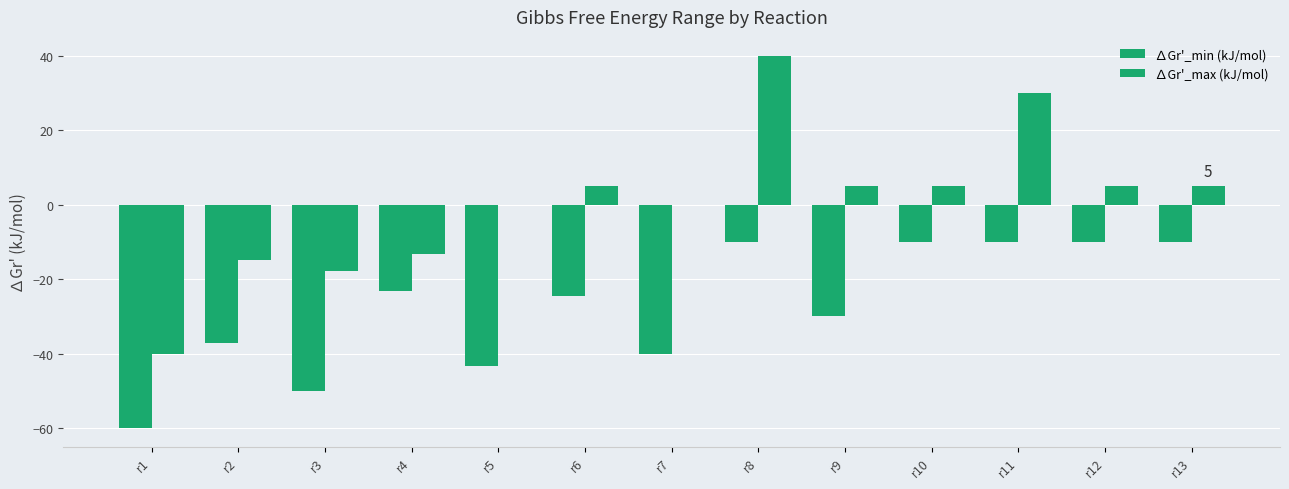

Rank the series by their average value, from lowest to highest.

∆Gr'_min (kJ/mol), ∆Gr'_max (kJ/mol)